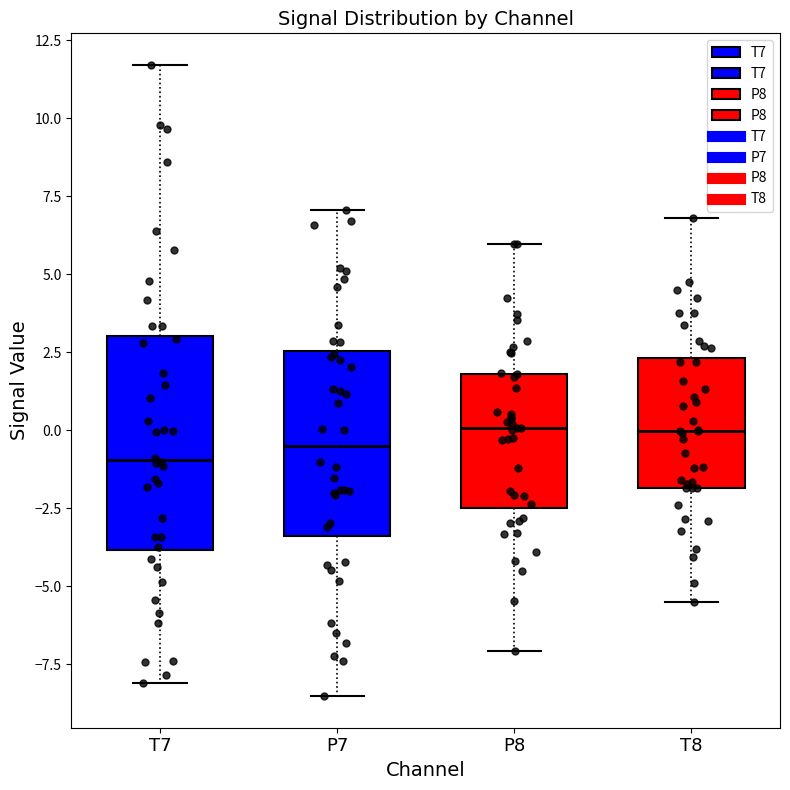

Reading left to right, transcribe this box plot: for each box, give where its median line is, the range the box spans, and where its two whiskers end, as read against the y-axis. The values are not printed on the chart, so give them approximately, as read against the axis.

T7: median -1.0, box -4.0 to 3.0, whiskers -8.0 to 11.5
P7: median -0.5, box -3.5 to 2.5, whiskers -8.5 to 7.0
P8: median 0.0, box -2.5 to 2.0, whiskers -7.0 to 6.0
T8: median 0.0, box -2.0 to 2.5, whiskers -5.5 to 7.0